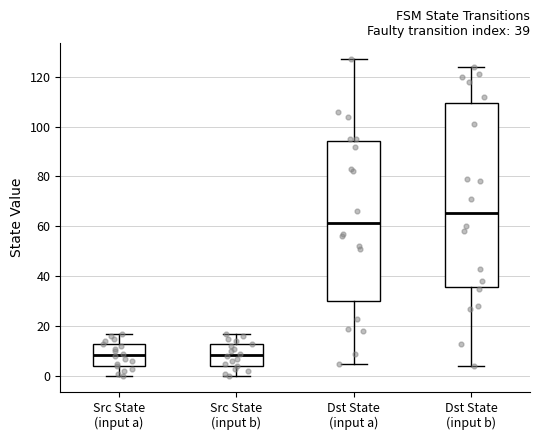

Comparing the boxes themselves (not the whiskers), which one is the tallest?

Dst State (input b)